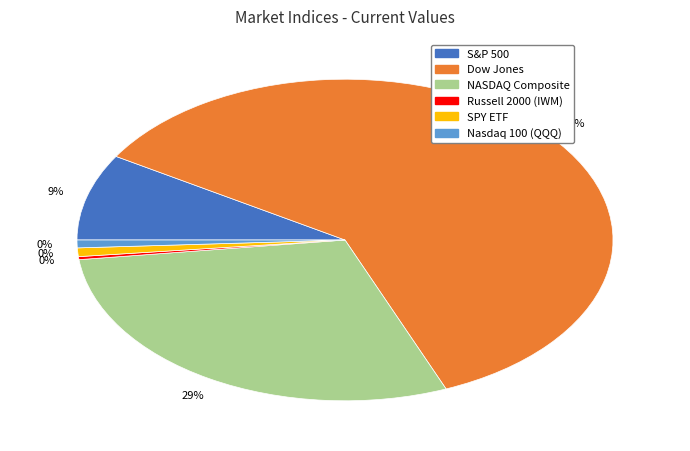

Is it true that S&P 500 is 1% of the pie?

False